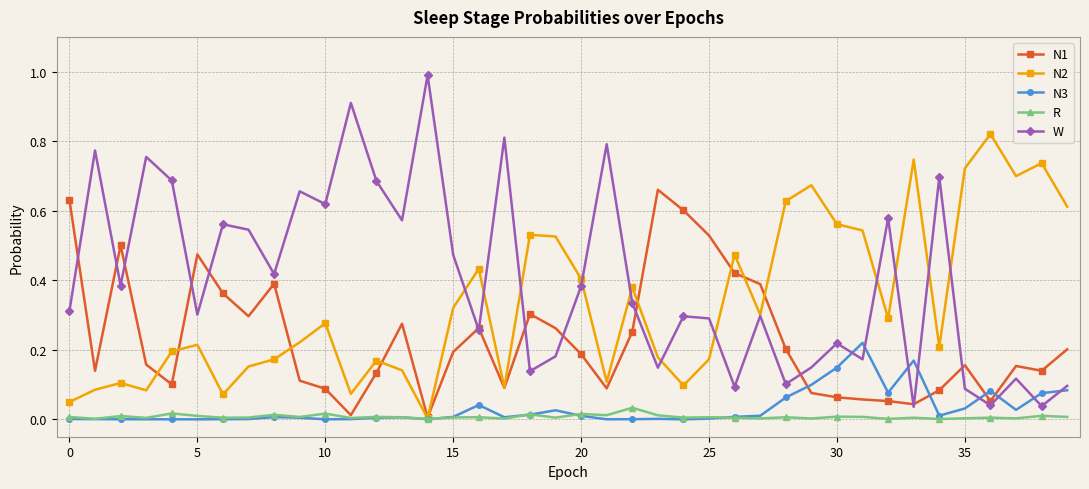

True or false: W has more than 0 points higher than both neighbors.

True